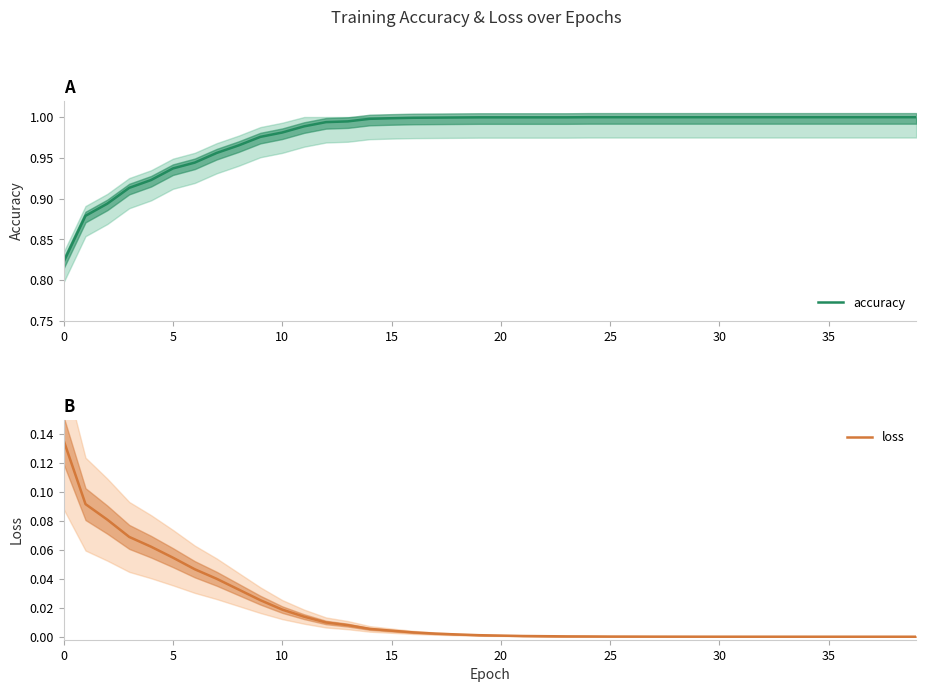

True or false: accuracy has a value of 0.3 at 37.

False